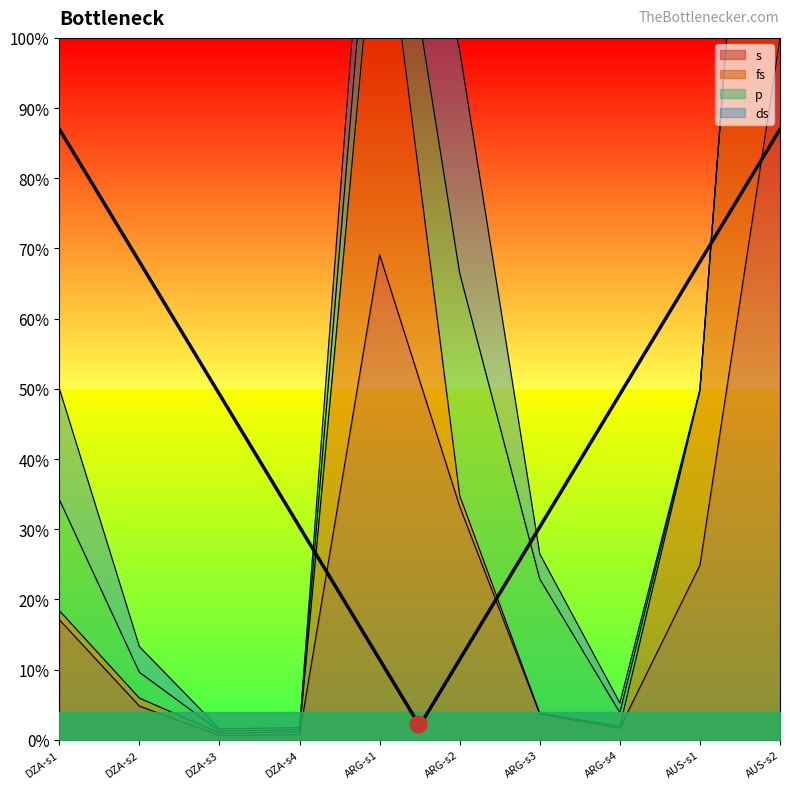

Rank the categories by s value from highest to lowest.

AUS-s2, ARG-s1, ARG-s2, AUS-s1, DZA-s1, DZA-s2, ARG-s3, ARG-s4, DZA-s4, DZA-s3